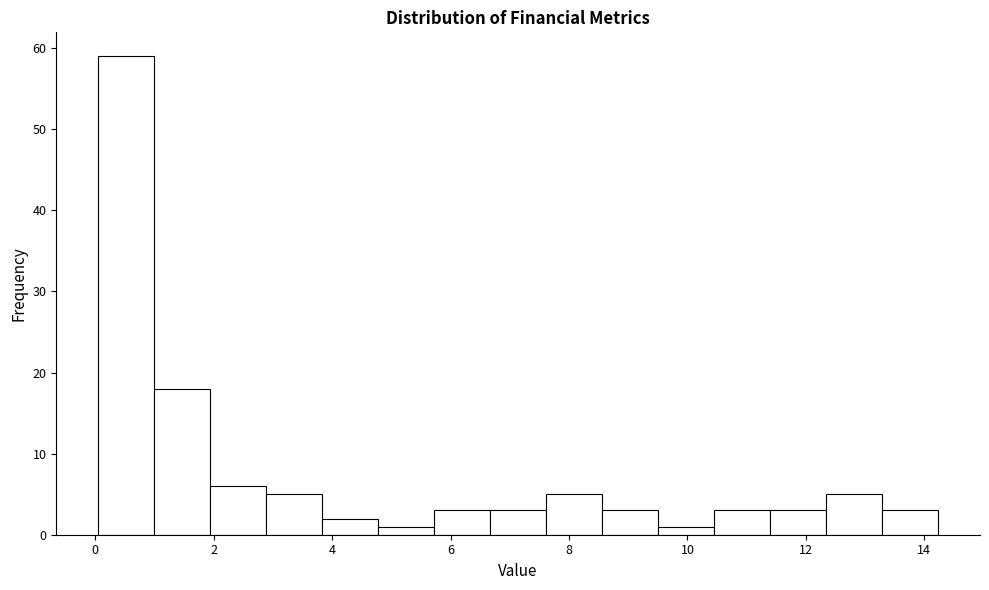

What is the height of the bar covering 13.2 to 14.2 on the x-axis? Neither the bar edges nor the heights are printed on the chart, so give them approximately, as read against the axes.

3